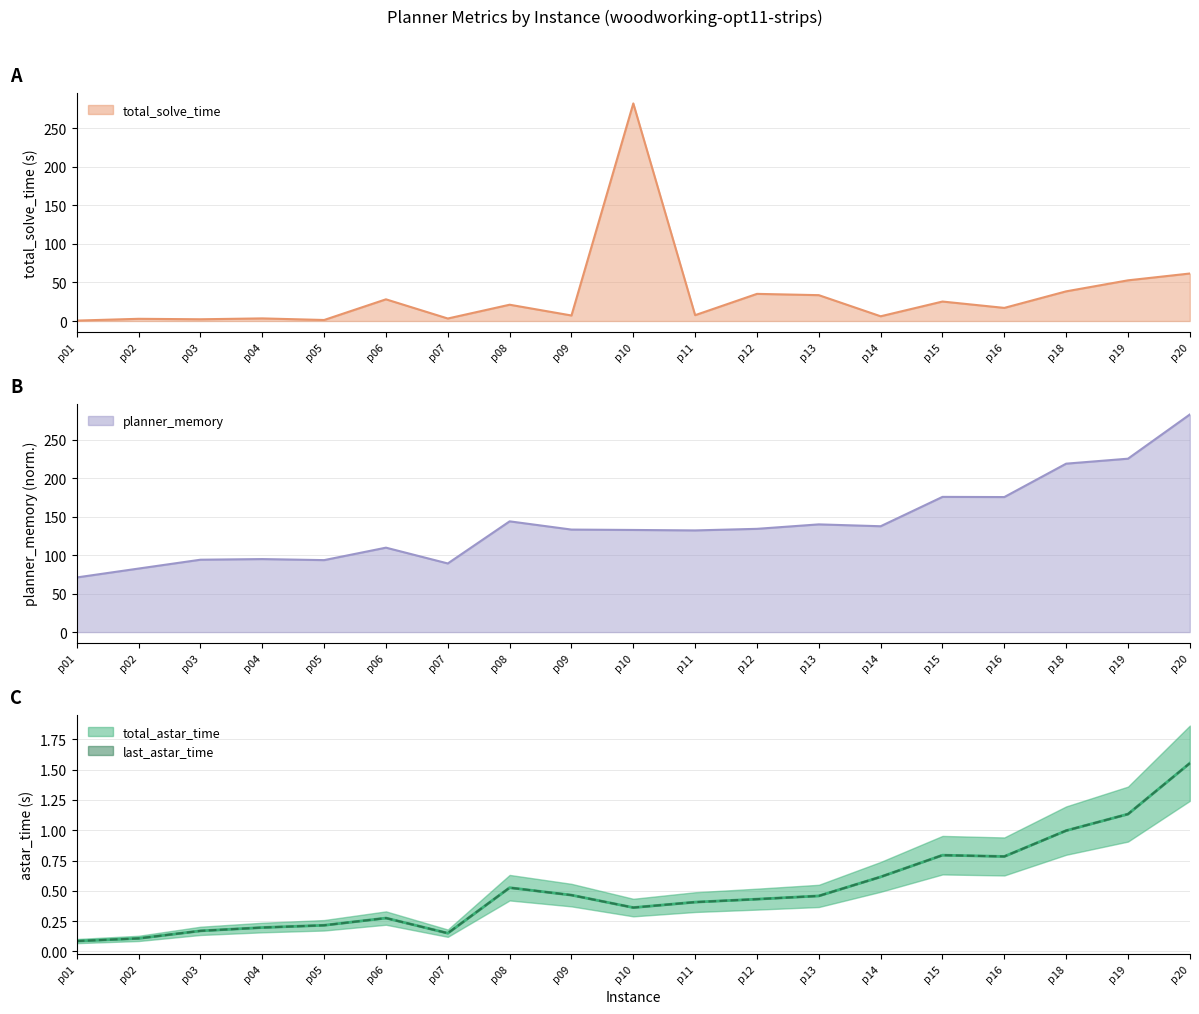

Is it true that total_astar_time equals 0.8 at p15?

True